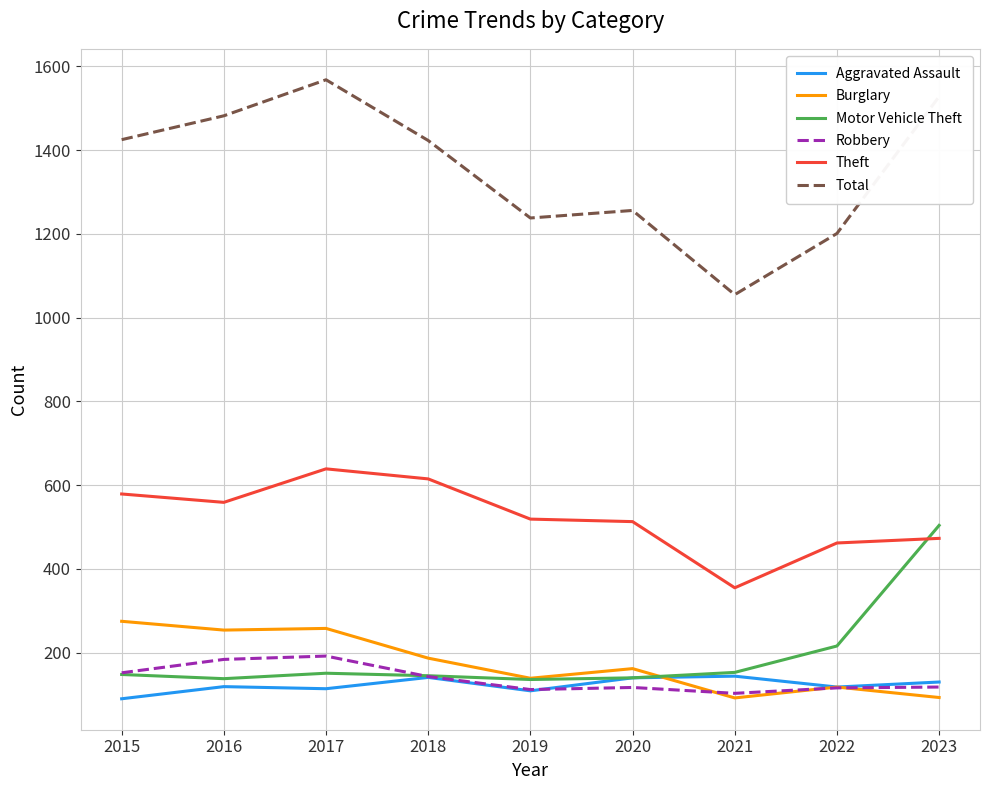

How many intersections are there between Theft and Motor Vehicle Theft?

1